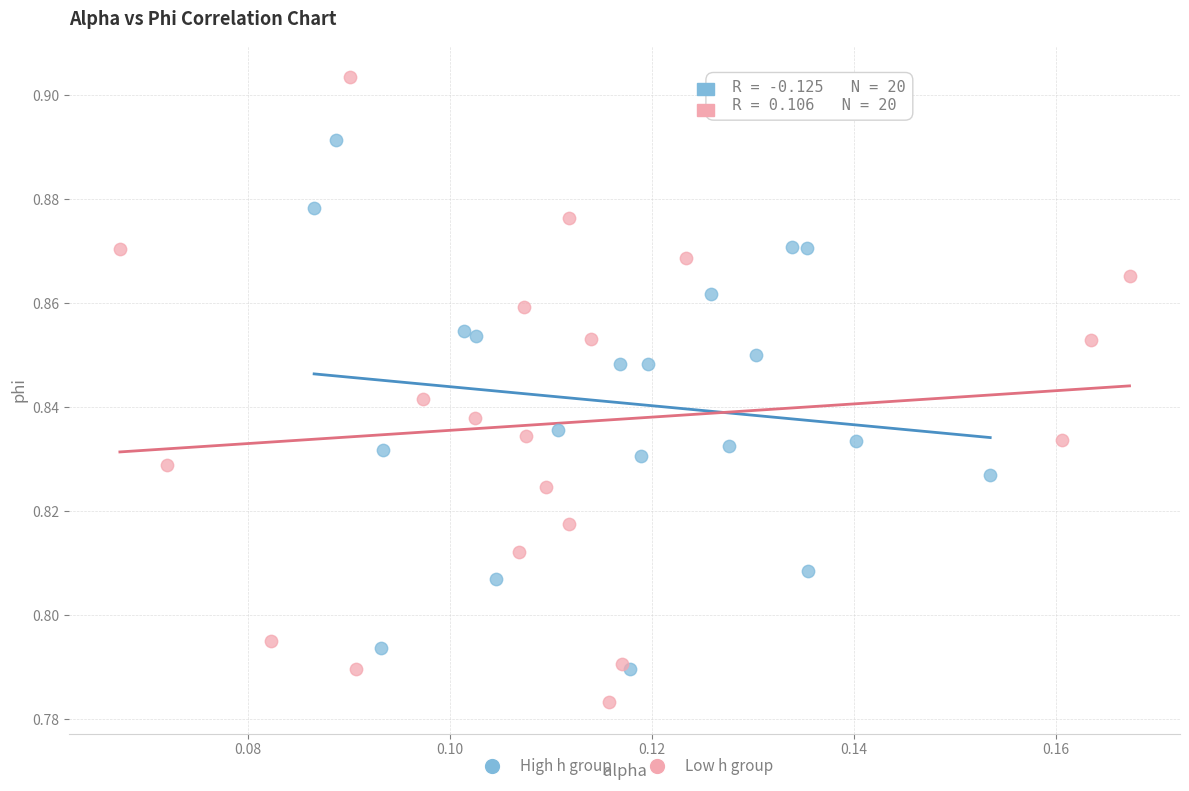

What are all the series names shown in the legend?

High h group, Low h group